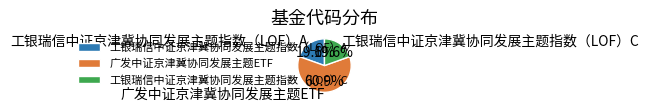

How many segments does this pie chart have?

3